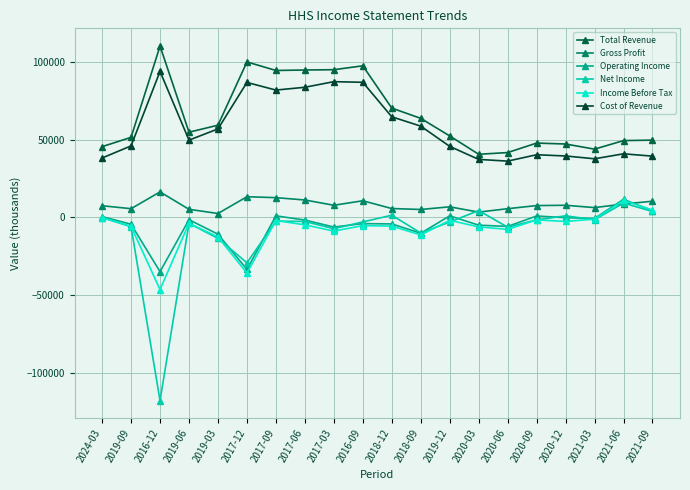

True or false: Total Revenue and Net Income cross at least once.

False